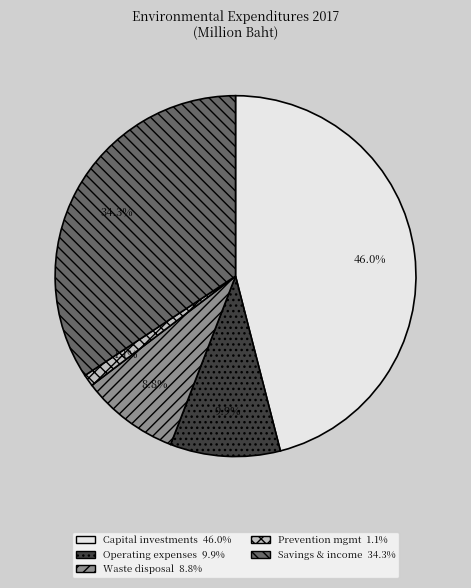

To the nearest percent, what is the average slice percentage?

20%